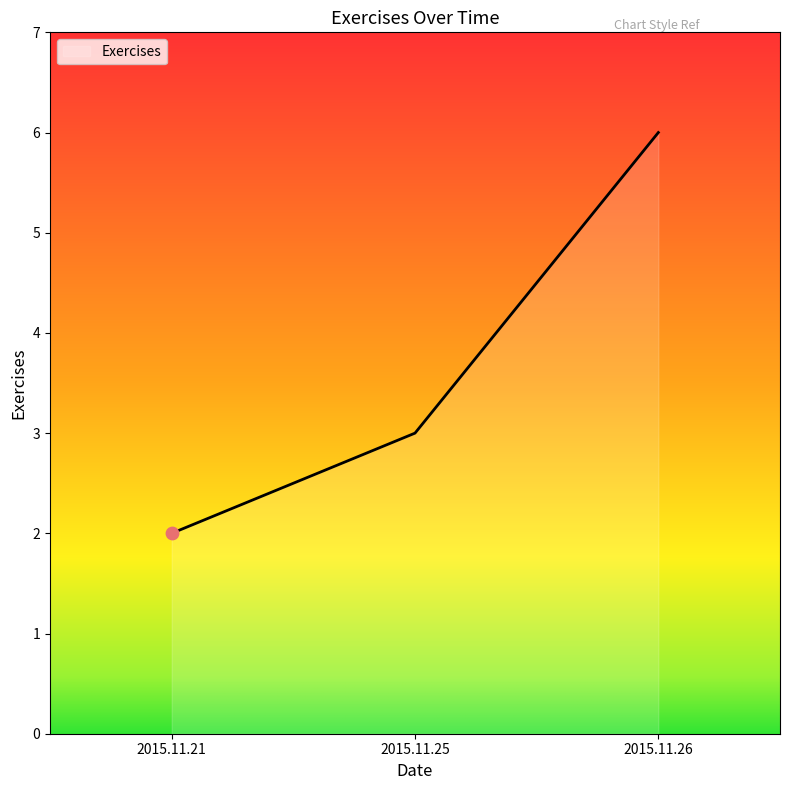

Approximately how many times larger is the value at 2015.11.26 compared to 2015.11.21?

3.0